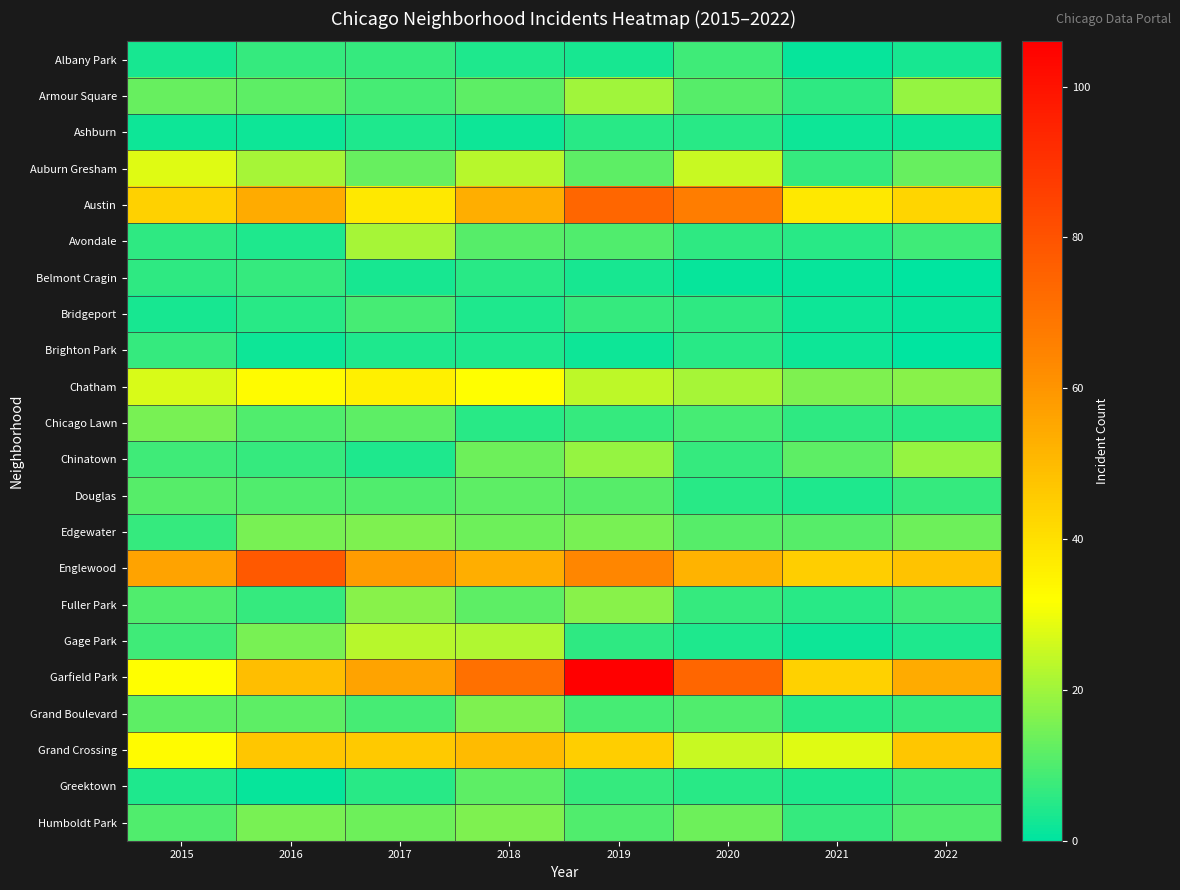

Reading right to left, transcribe all the data shown in this chart.

Albany Park: 2022=3	2021=1	2020=8	2019=3	2018=4	2017=7	2016=7	2015=3
Armour Square: 2022=19	2021=6	2020=11	2019=20	2018=12	2017=9	2016=12	2015=13
Ashburn: 2022=2	2021=2	2020=5	2019=5	2018=2	2017=4	2016=2	2015=2
Auburn Gresham: 2022=13	2021=7	2020=25	2019=12	2018=23	2017=13	2016=21	2015=28
Austin: 2022=43	2021=38	2020=67	2019=74	2018=53	2017=38	2016=54	2015=44
Avondale: 2022=8	2021=5	2020=6	2019=10	2018=11	2017=21	2016=4	2015=6
Belmont Cragin: 2022=0	2021=1	2020=1	2019=3	2018=5	2017=3	2016=7	2015=6
Bridgeport: 2022=1	2021=2	2020=6	2019=7	2018=4	2017=9	2016=5	2015=3
Brighton Park: 2022=0	2021=2	2020=5	2019=2	2018=4	2017=4	2016=2	2015=7
Chatham: 2022=17	2021=16	2020=21	2019=24	2018=32	2017=36	2016=33	2015=27
Chicago Lawn: 2022=5	2021=6	2020=9	2019=7	2018=5	2017=12	2016=10	2015=15
Chinatown: 2022=19	2021=12	2020=7	2019=19	2018=14	2017=4	2016=7	2015=8
Douglas: 2022=7	2021=4	2020=5	2019=11	2018=12	2017=10	2016=10	2015=11
Edgewater: 2022=14	2021=11	2020=11	2019=15	2018=14	2017=16	2016=15	2015=7
Englewood: 2022=48	2021=45	2020=52	2019=64	2018=53	2017=58	2016=78	2015=56
Fuller Park: 2022=8	2021=5	2020=7	2019=17	2018=12	2017=17	2016=7	2015=10
Gage Park: 2022=4	2021=2	2020=4	2019=6	2018=22	2017=23	2016=15	2015=8
Garfield Park: 2022=54	2021=44	2020=74	2019=106	2018=71	2017=56	2016=49	2015=32
Grand Boulevard: 2022=7	2021=5	2020=10	2019=9	2018=16	2017=9	2016=12	2015=12
Grand Crossing: 2022=47	2021=28	2020=25	2019=45	2018=50	2017=46	2016=47	2015=33
Greektown: 2022=7	2021=4	2020=5	2019=7	2018=12	2017=5	2016=1	2015=4
Humboldt Park: 2022=10	2021=7	2020=14	2019=10	2018=16	2017=14	2016=15	2015=10